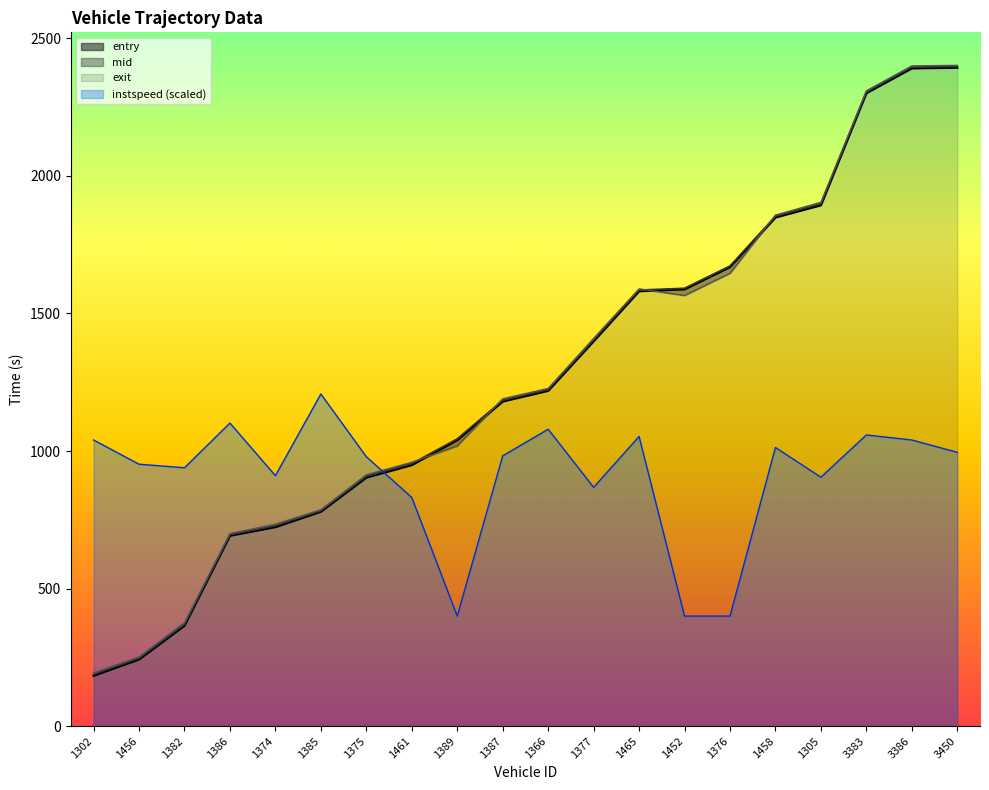

How many interior local peaks does the exit series have?

1